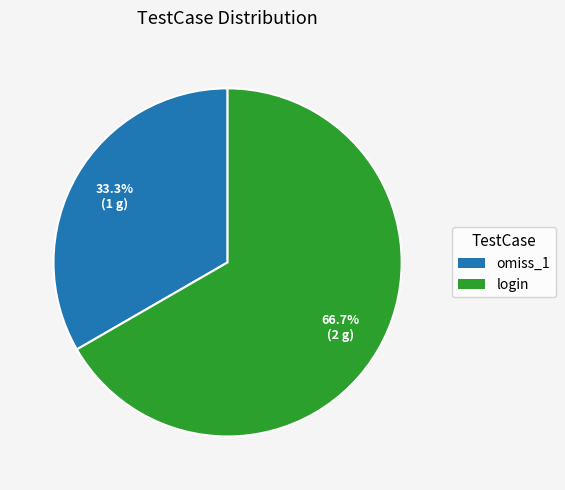

True or false: login accounts for 67% of the total.

True